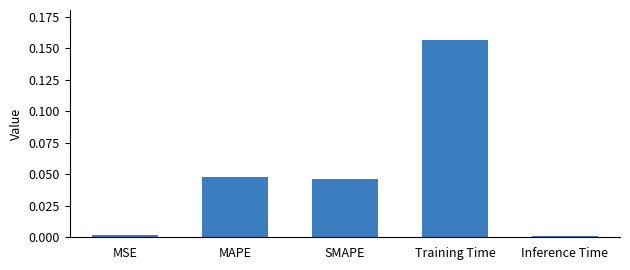

The value at MAPE is 0.0. True or false?

True